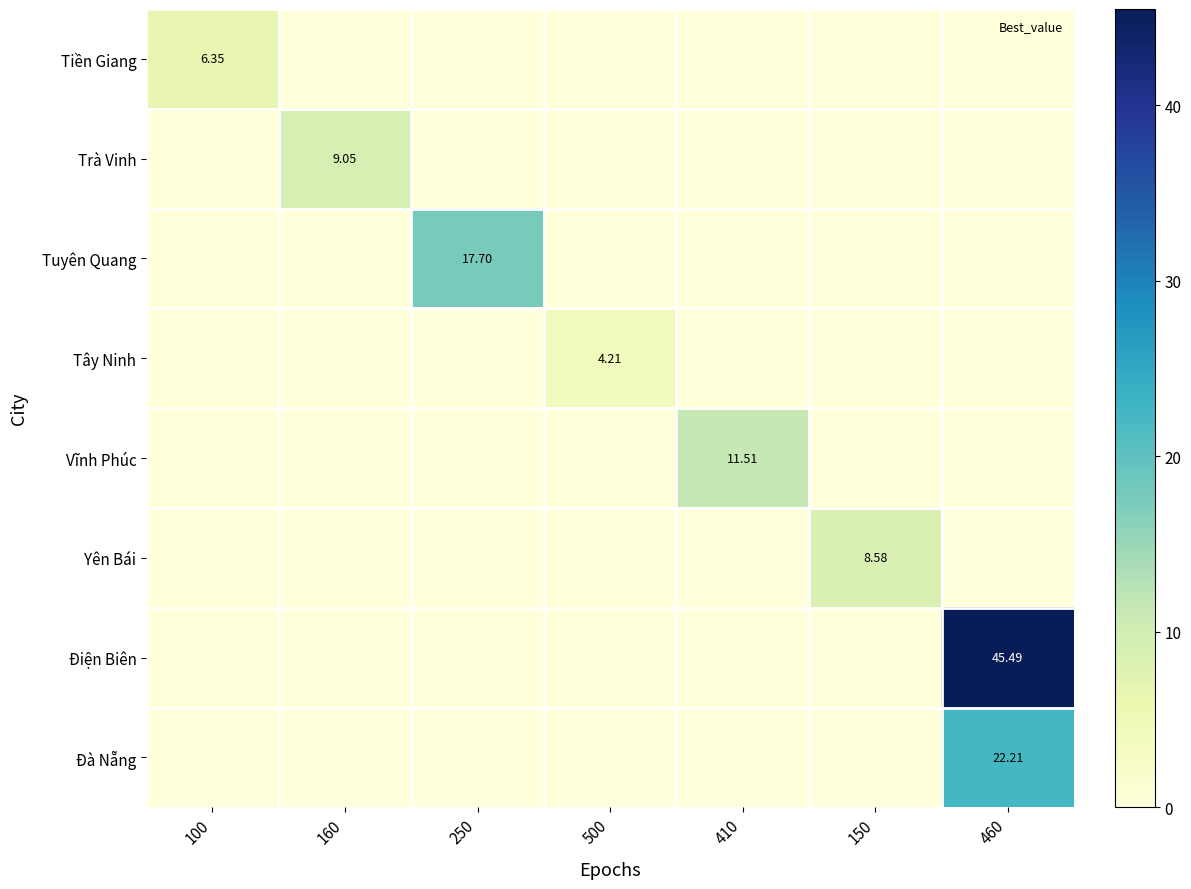

What is the average value of the Trà Vinh series?

1.3